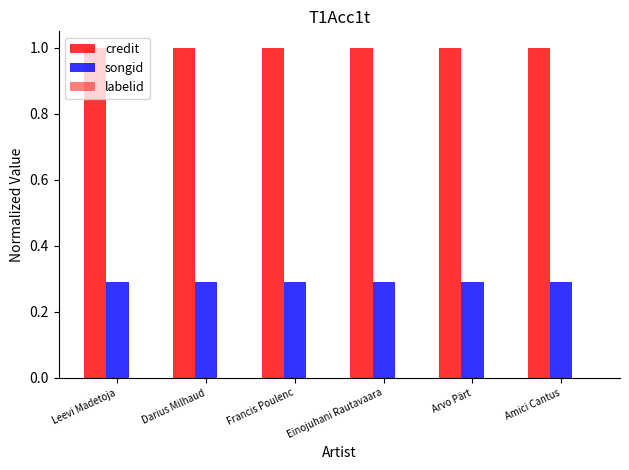

Which series has the largest range (max minus min)?

credit